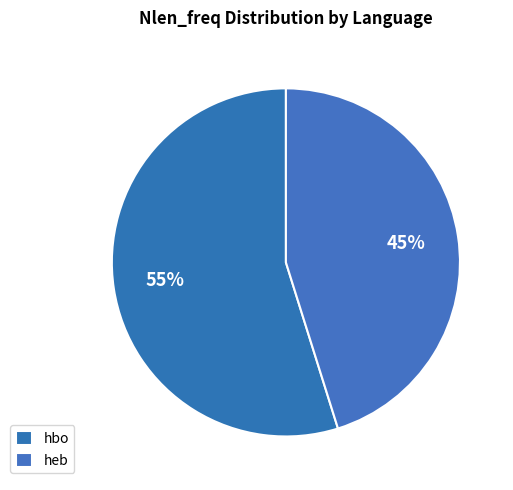

True or false: hbo accounts for 55% of the total.

True